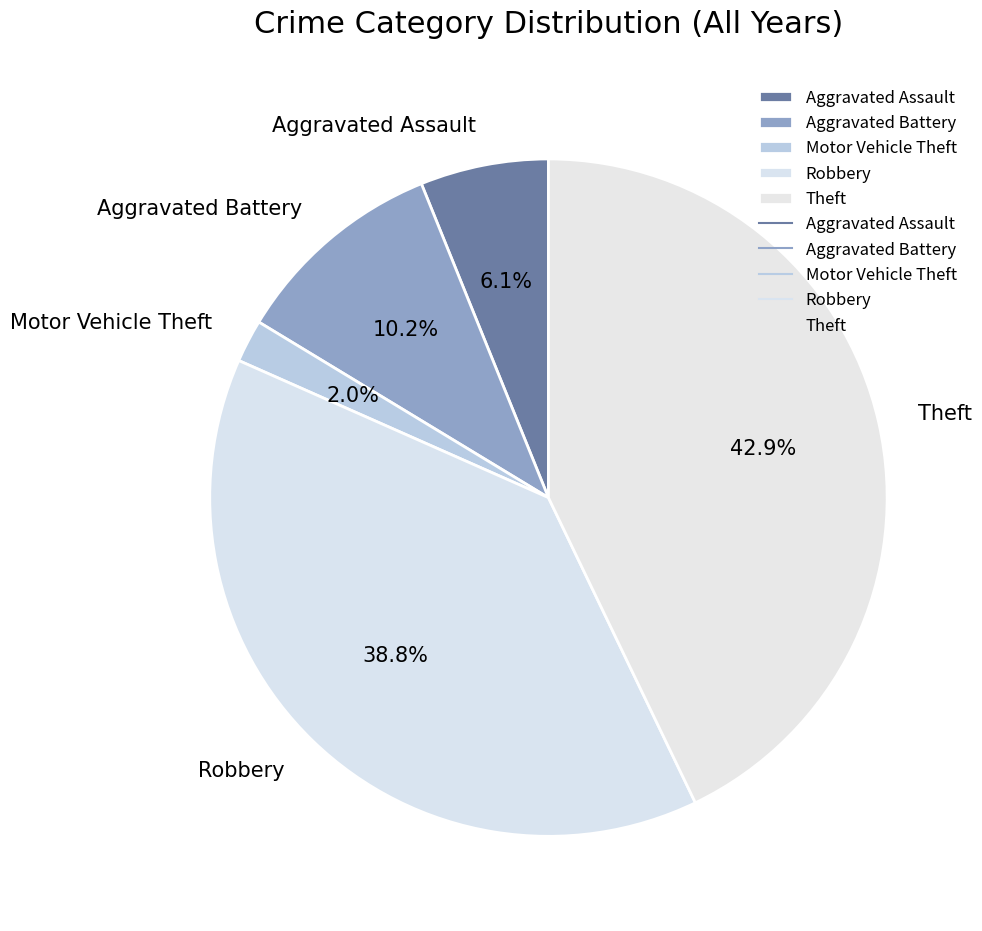

Does any single category account for the majority?

No